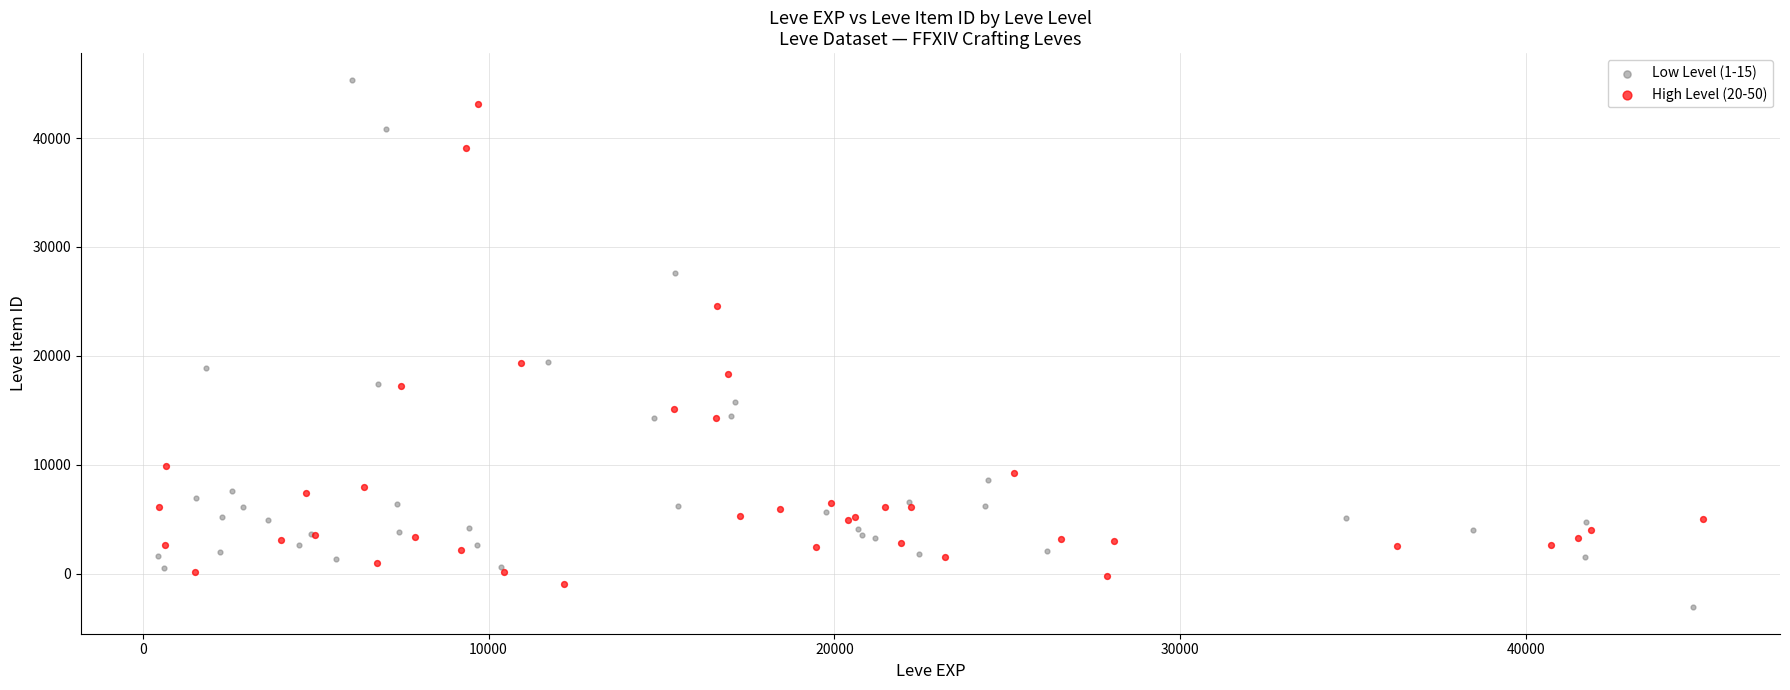

Which series contains the lowest Y value?

Low Level (1-15)